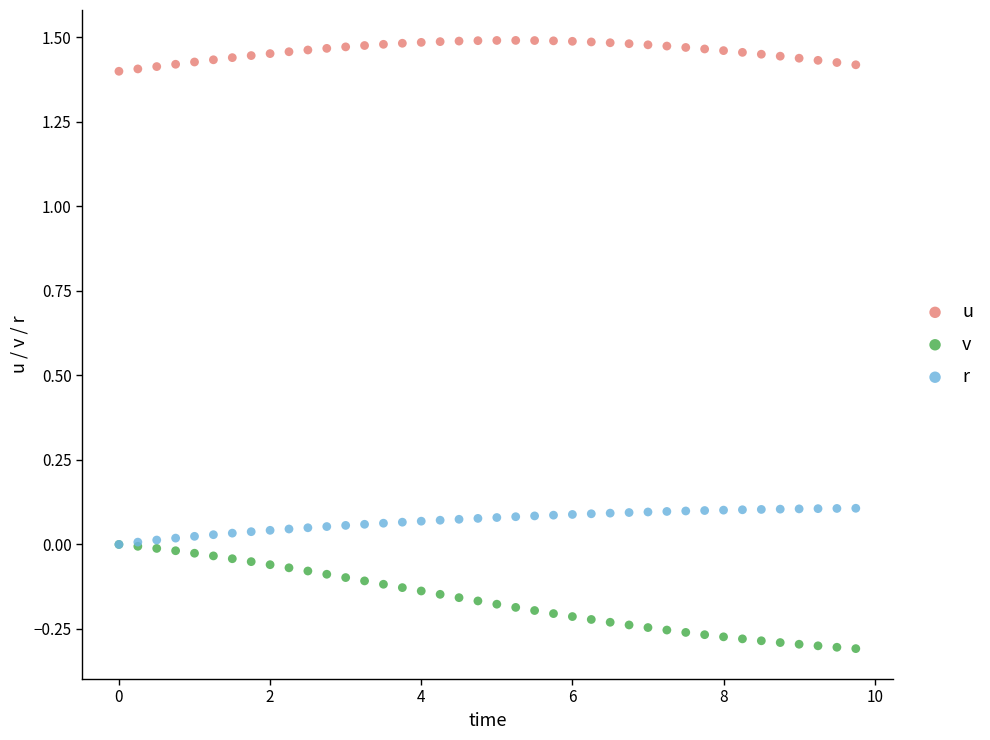

Which series contains the lowest Y value?

v